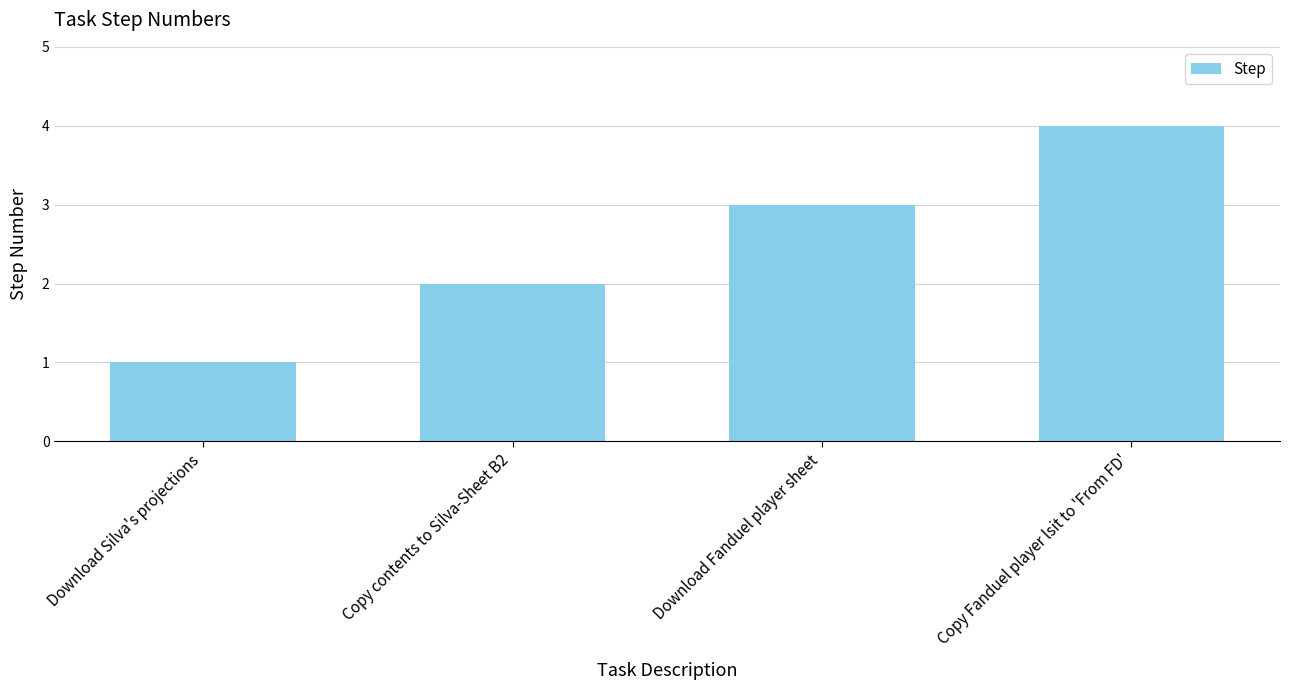

What is the sum of the values at Download Silva's projections and Copy Fanduel player lsit to 'From FD'?

5